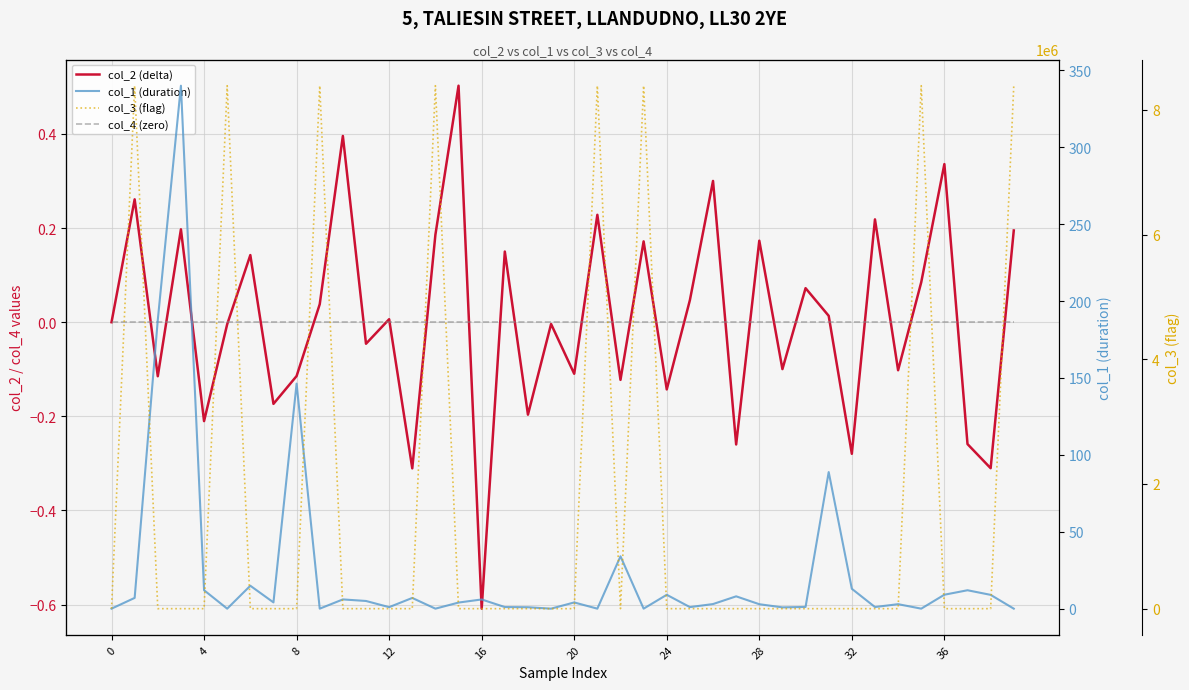

What is the difference between the highest and lowest values at 20?

8388736.0